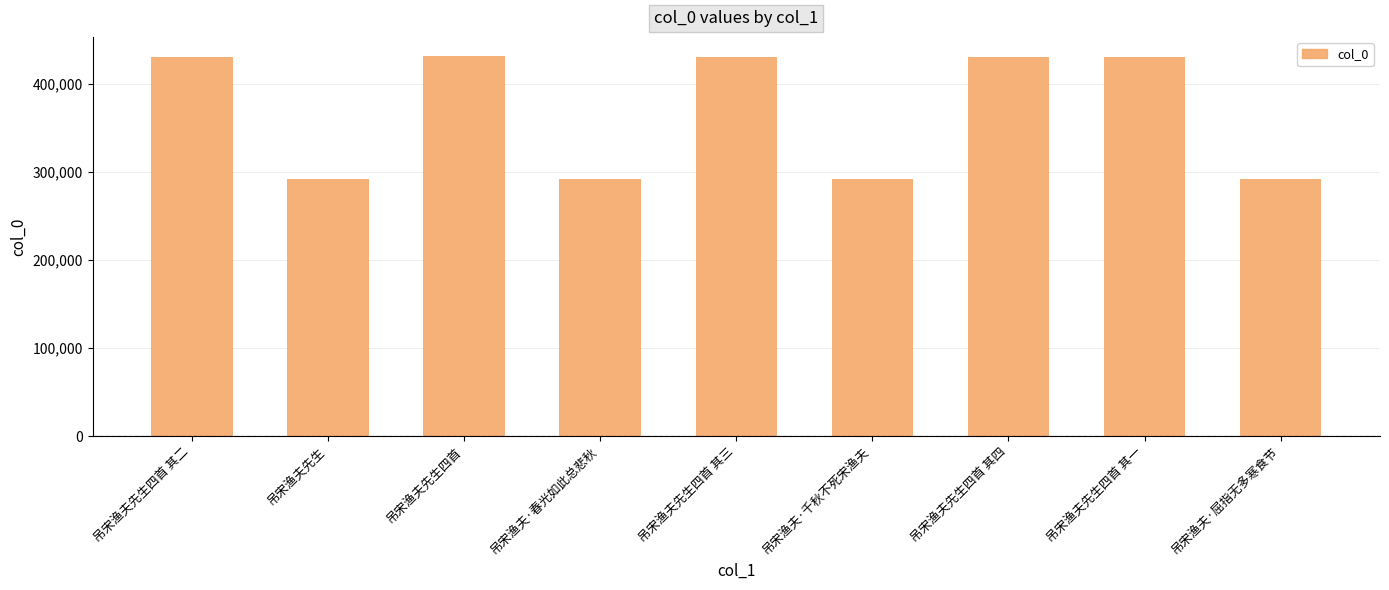

What is the change in value from 吊宋渔夫先生四首 其二 to 吊宋渔夫·春光如此总悲秋?

-138330